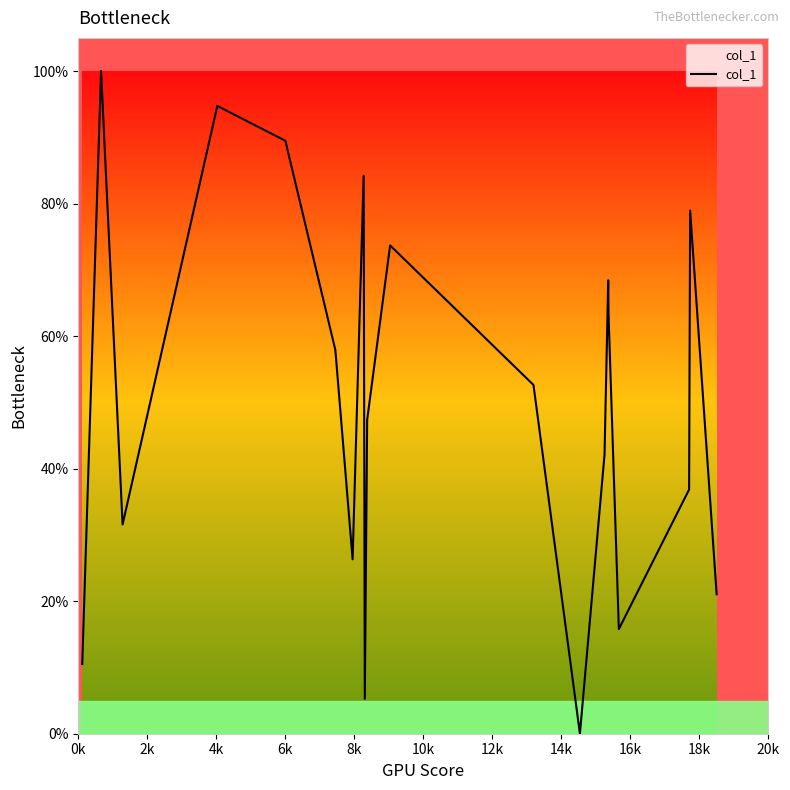

What is the difference between the maximum and minimum values?

100.0